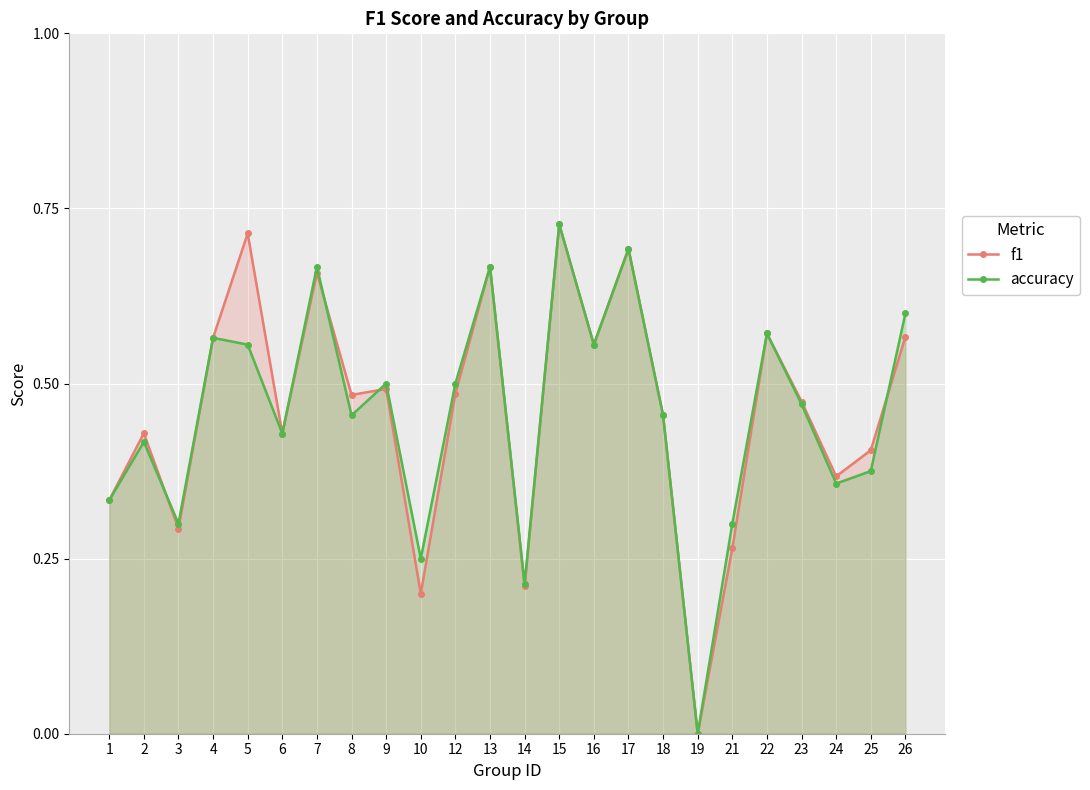

The value of f1 at 1 is 0.2. True or false?

False